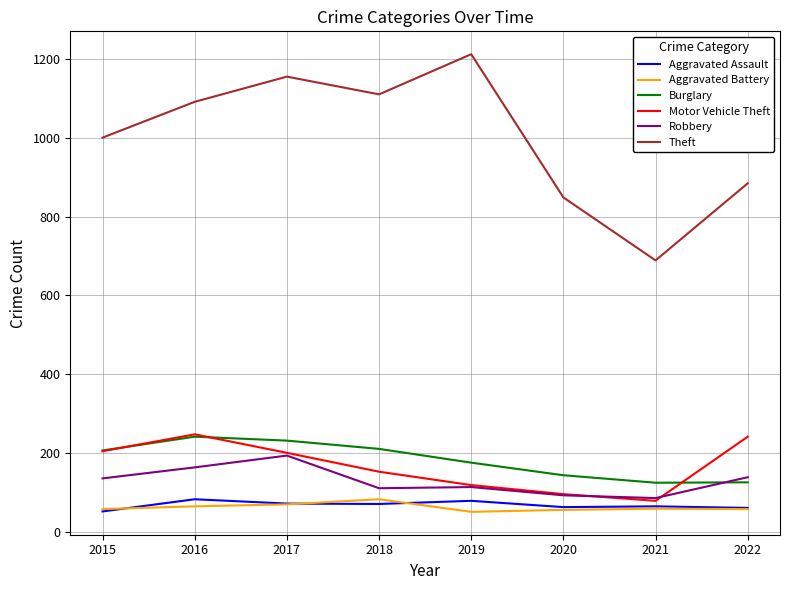

What value does the Aggravated Assault series have at 2018?

70